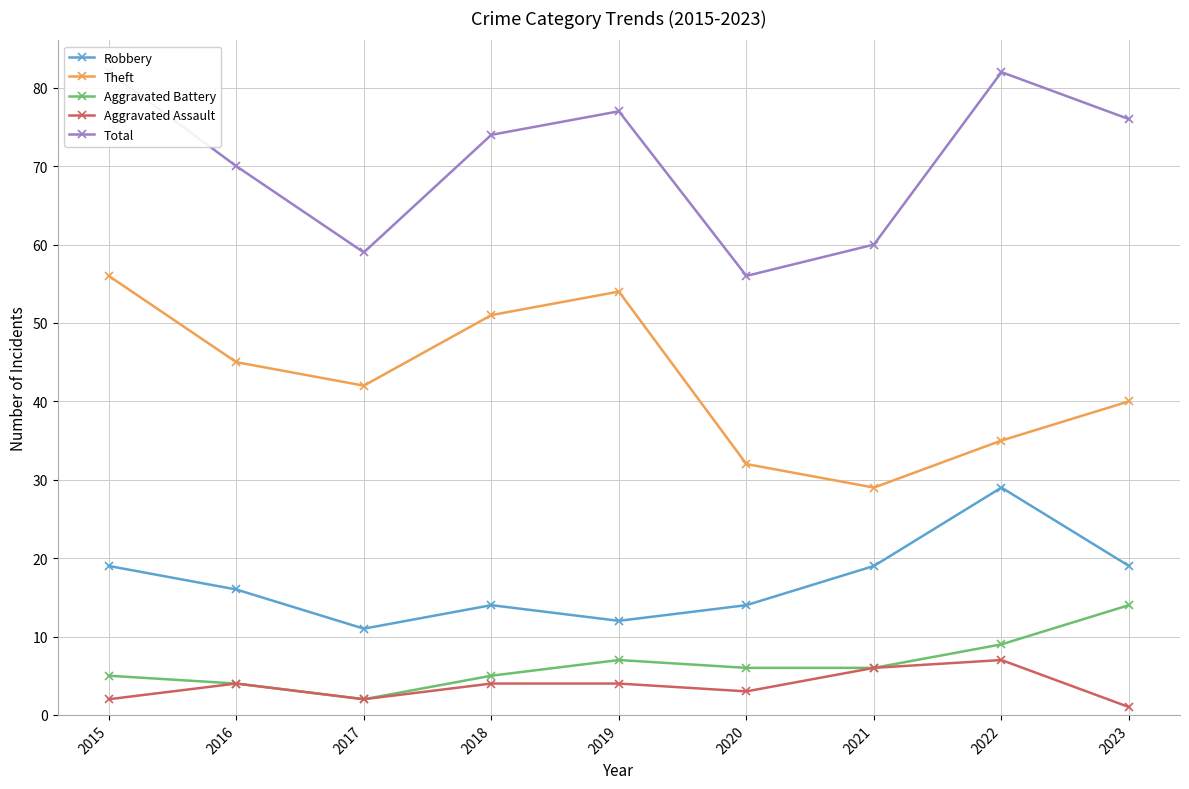

What is the sum of the Total values at 2020 and 2021?

116